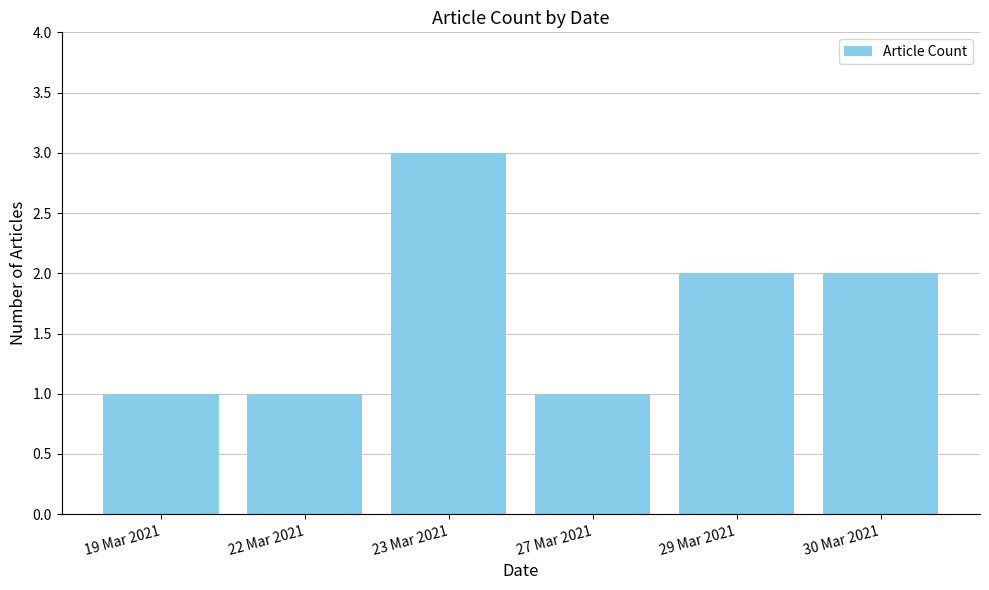

At which category does the chart reach its peak across all series?

23 Mar 2021